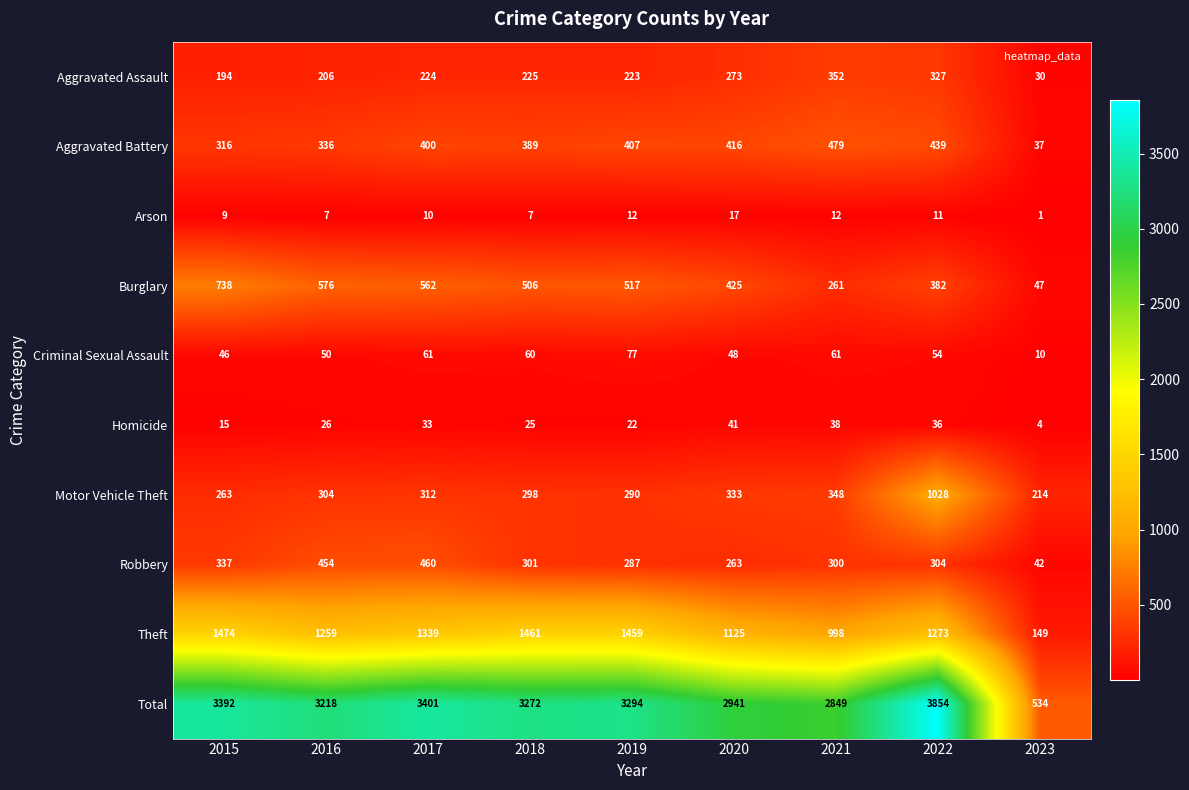

At which category does the chart reach its minimum across all series?

2023